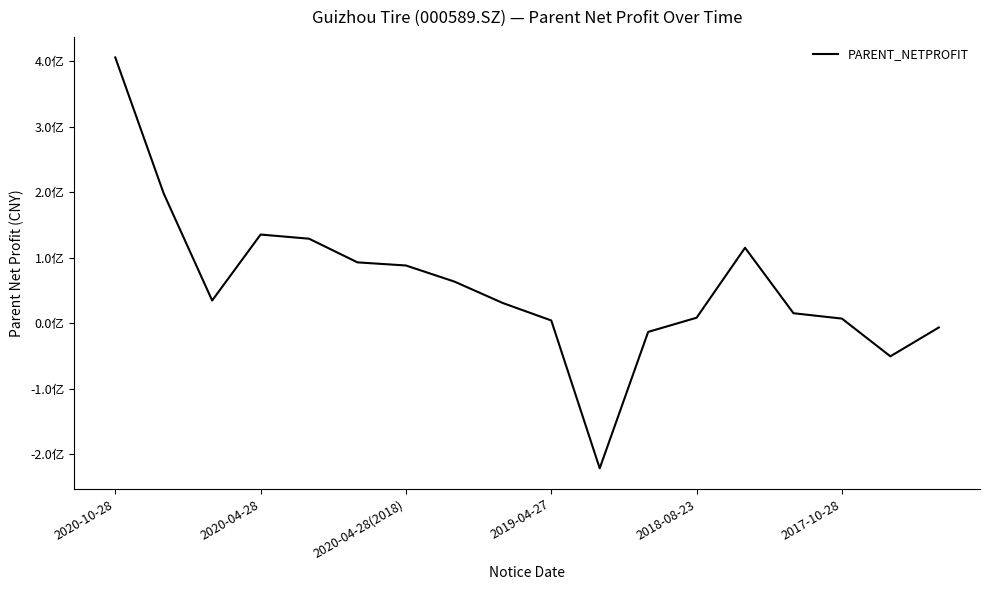

How many interior local valleys (lower than both neighbors) does the data have?

3